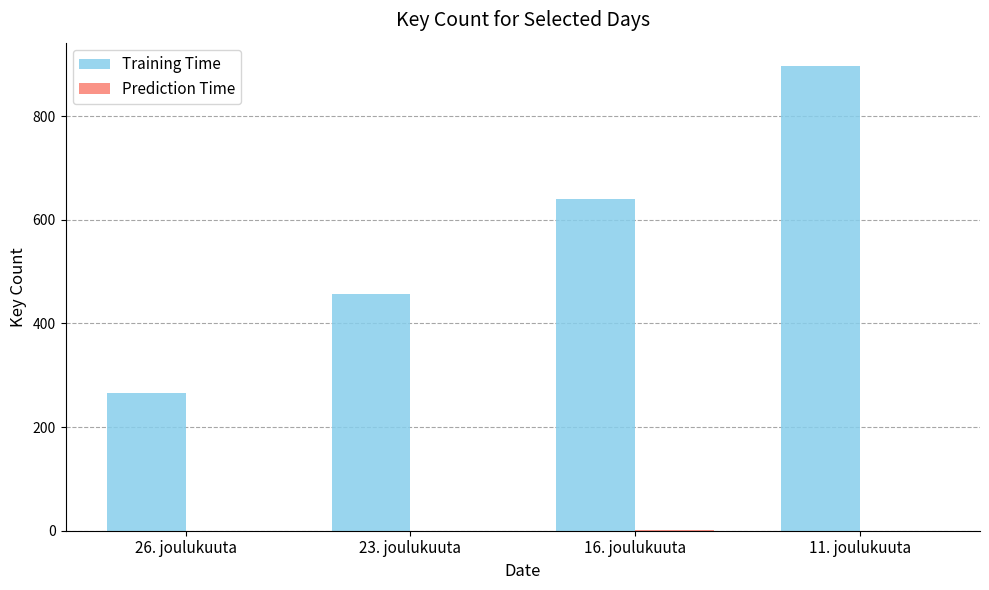

How many Training Time values are between 457 and 897?

3